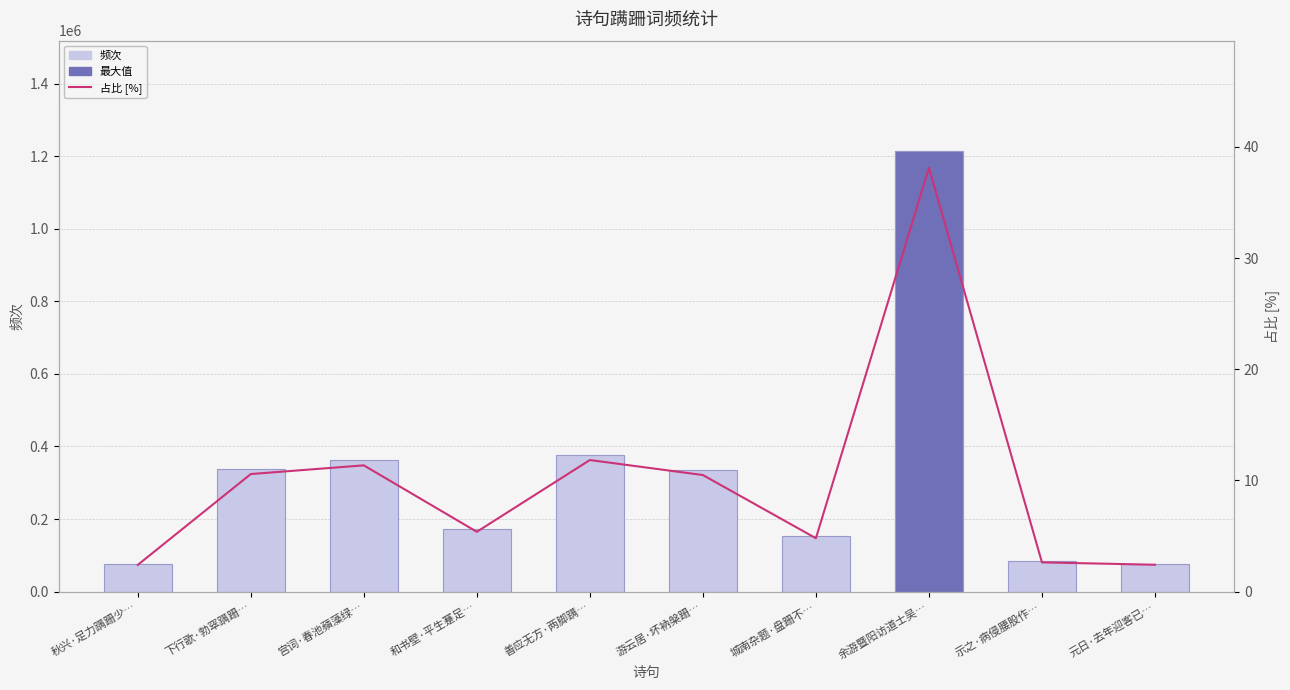

What is the average value of the 频次 series?

318720.0